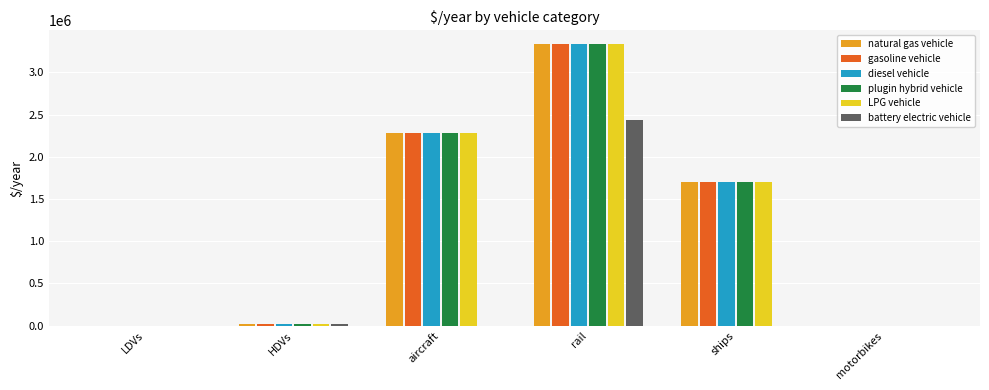

What is the spread (max minus min) of values at aircraft?

2279319.0